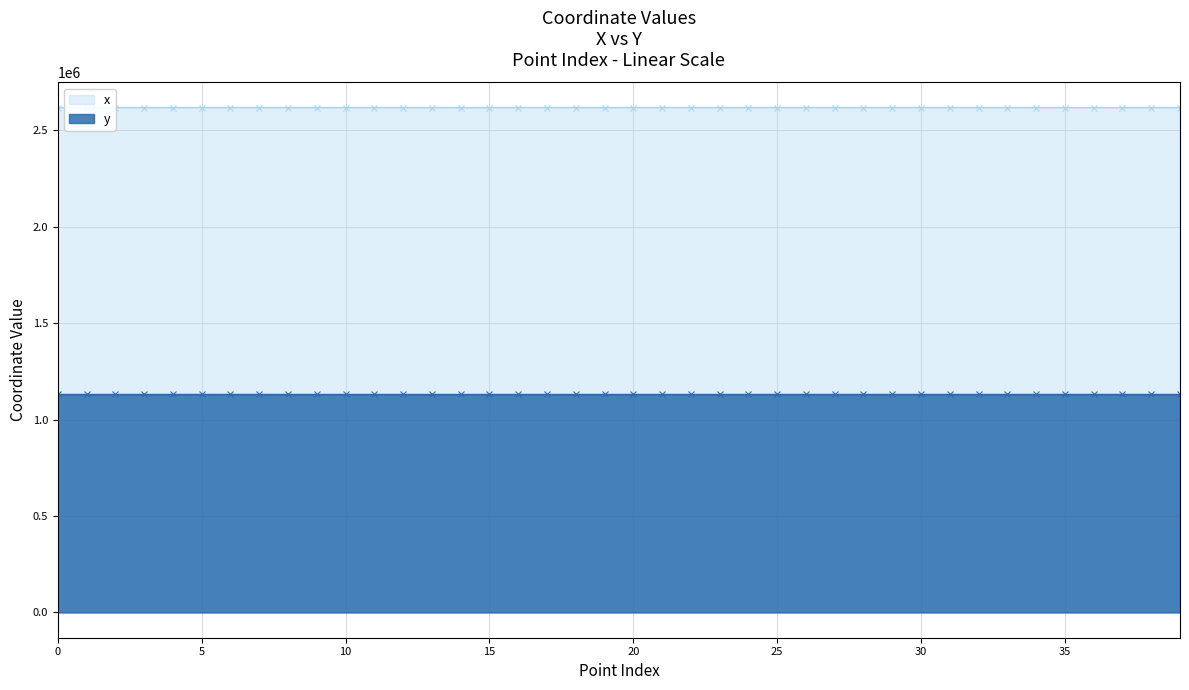

What is the maximum value shown in the chart?

2617398.4